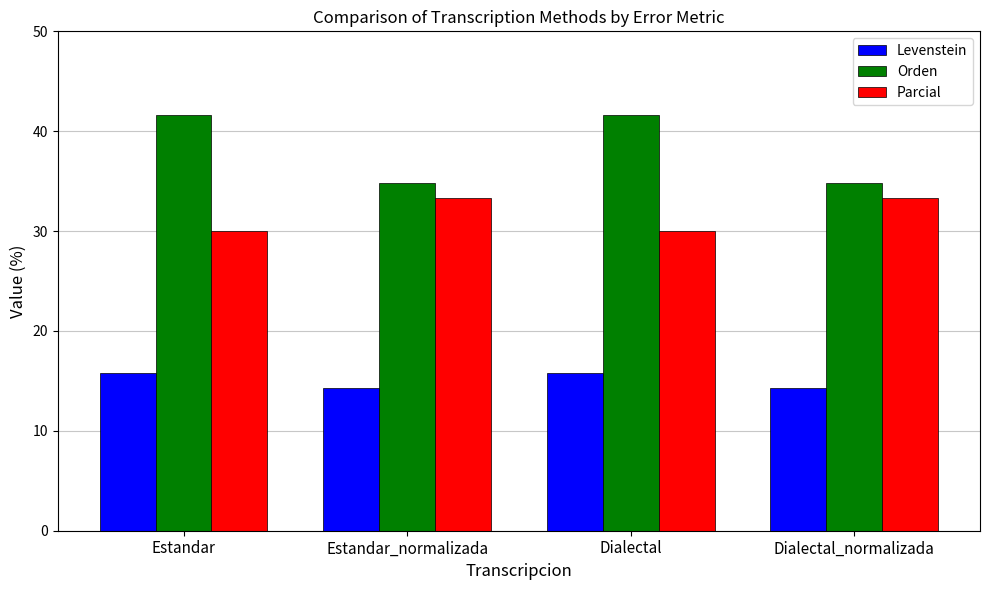

What is the label of the 3rd bar from the right?

Estandar_normalizada